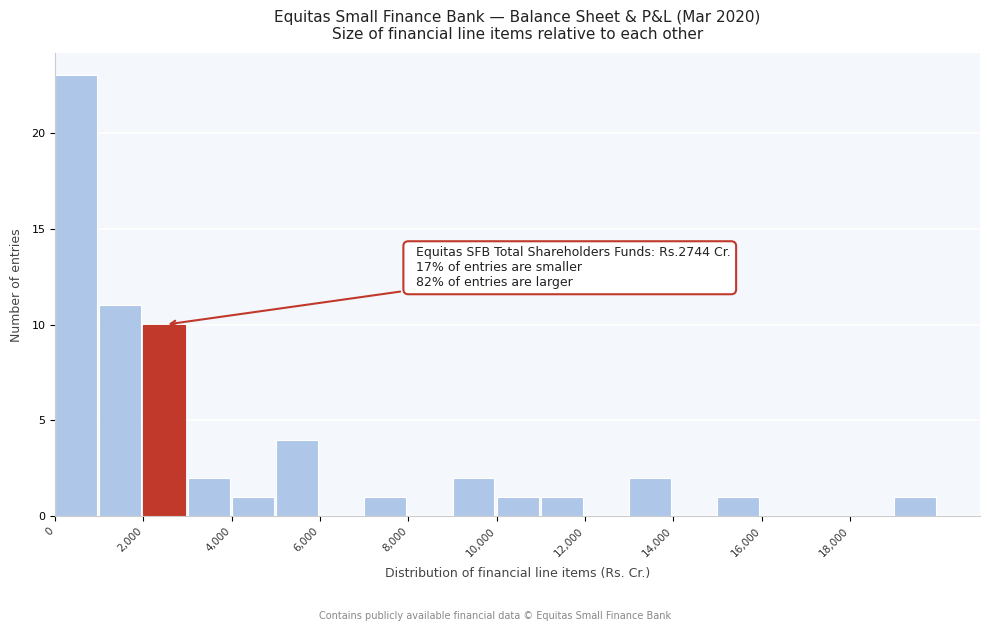

Over which range of the x-axis is the bar tallest?

0 to 1000